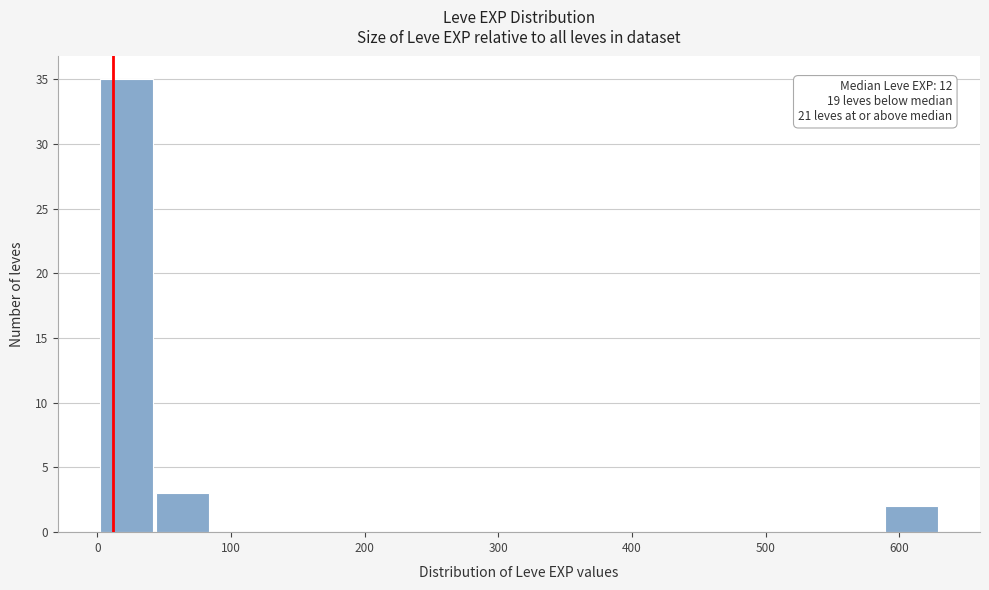

Over which range of the x-axis is the bar tallest?

0 to 40